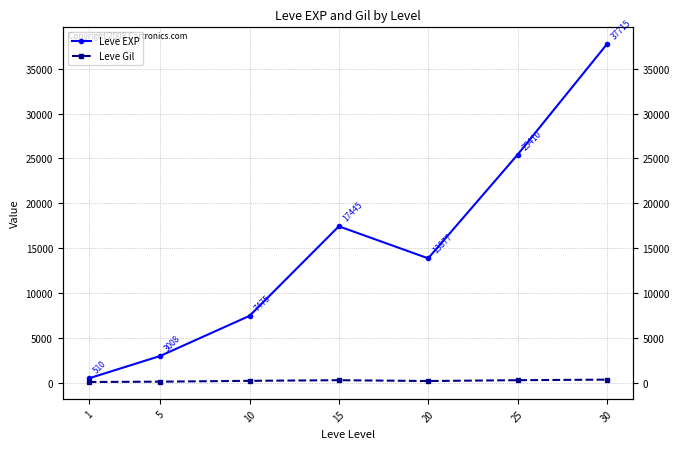

Reading right to left, extract all data points from this chart.

Leve EXP: 37715.0	25410.0	13876.7	17445.0	7475.0	3008.3	510.2
Leve Gil: 375.2	312.7	220.8	312.0	242.5	149.3	113.0